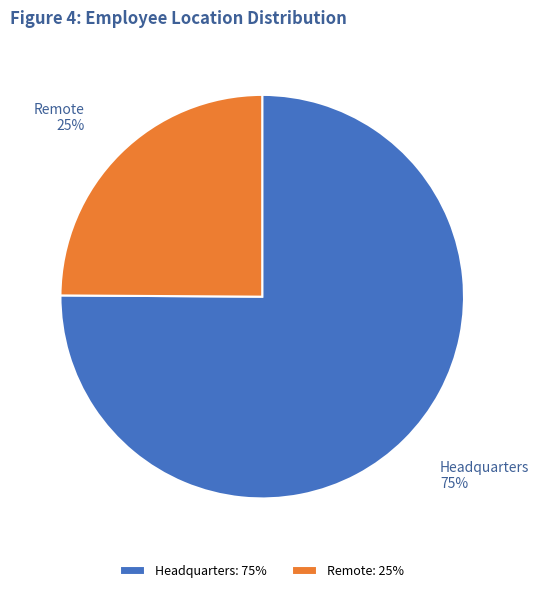

Combined, do Remote and Headquarters account for over 50%?

Yes